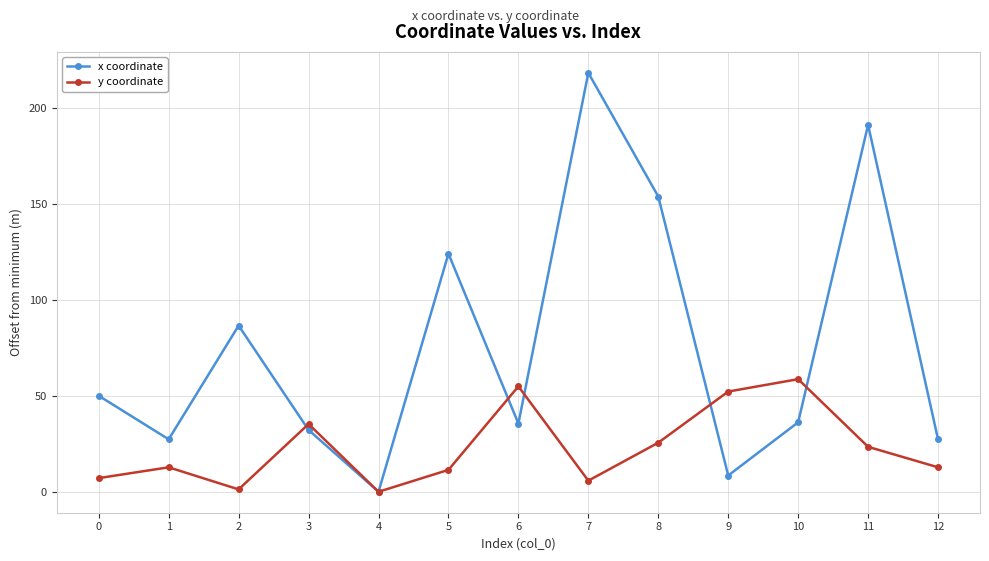

List the series in order of their peak value, highest first.

x coordinate, y coordinate